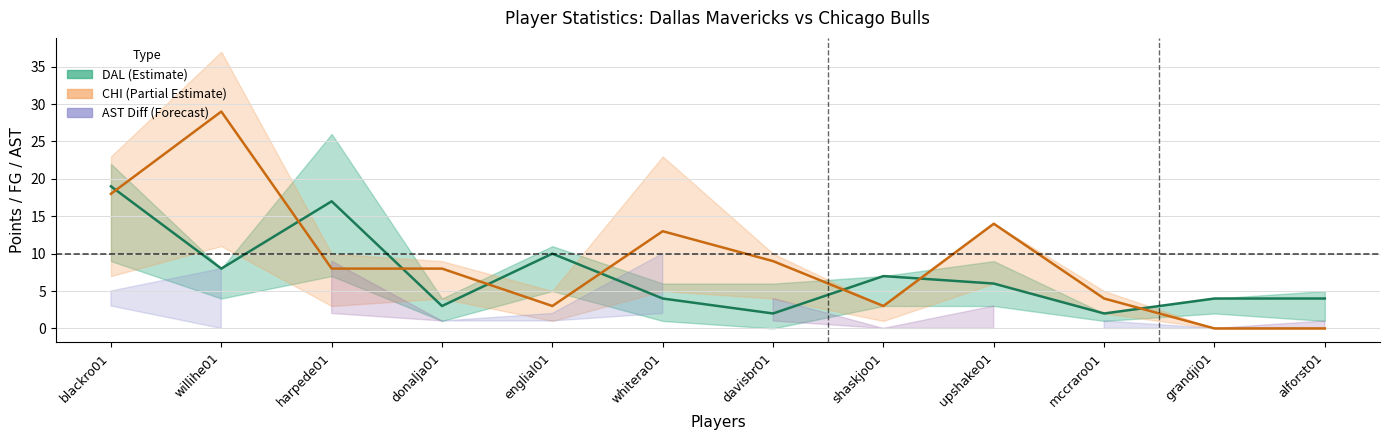

Which series has the largest total across all categories?

CHI Points